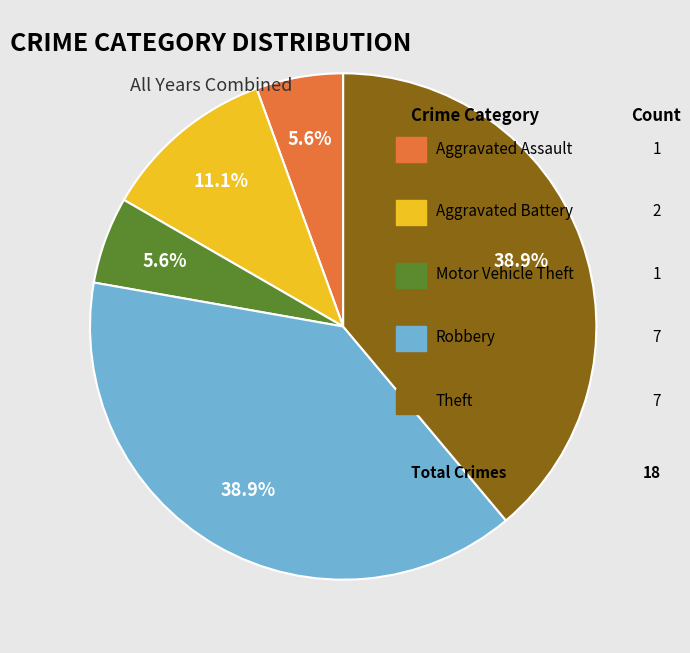

Is there a majority slice in this chart?

No